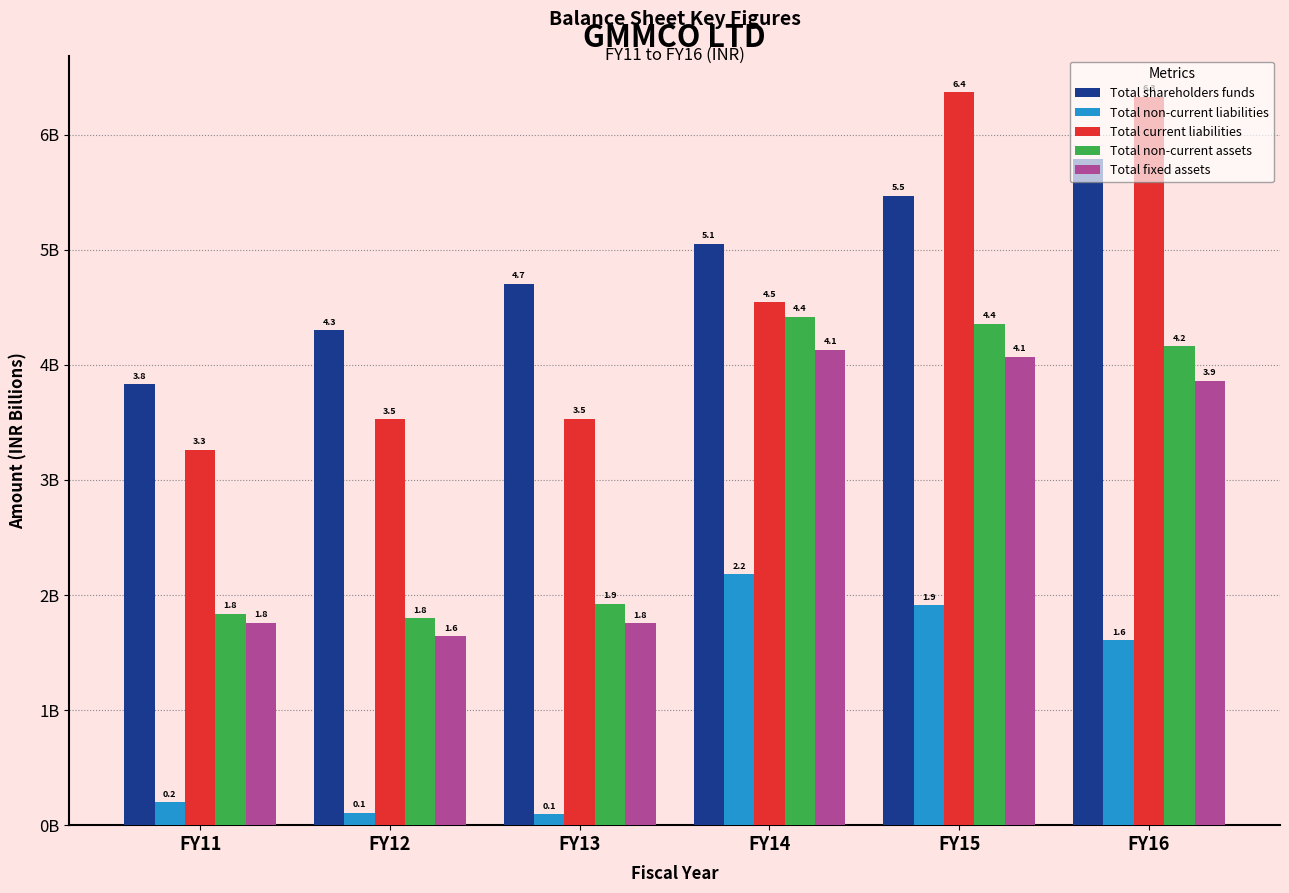

What are all the series names shown in the legend?

Total shareholders funds, Total non-current liabilities, Total current liabilities, Total non-current assets, Total fixed assets